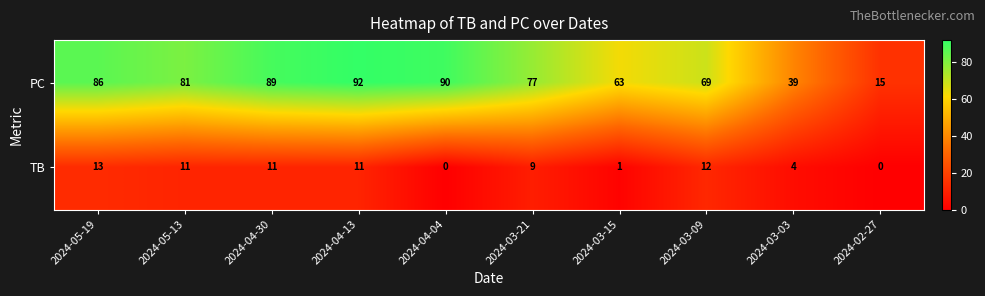

What is the sum of the PC values at 2024-02-27 and 2024-03-03?

54